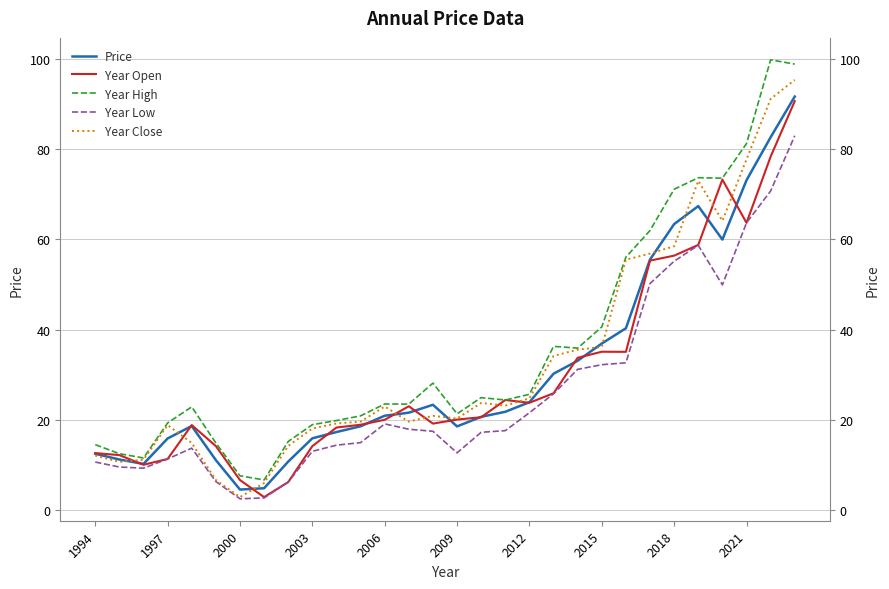

What is the sum of all Year High values?

1085.1